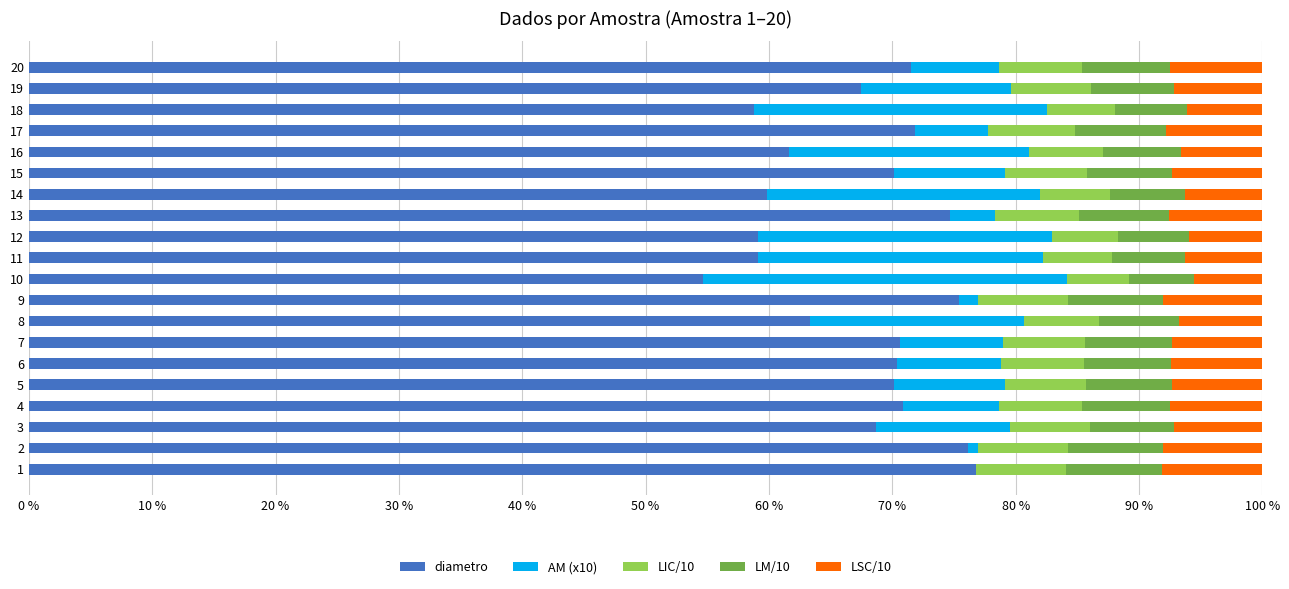

What is the sum of all diametro values?

1351.0